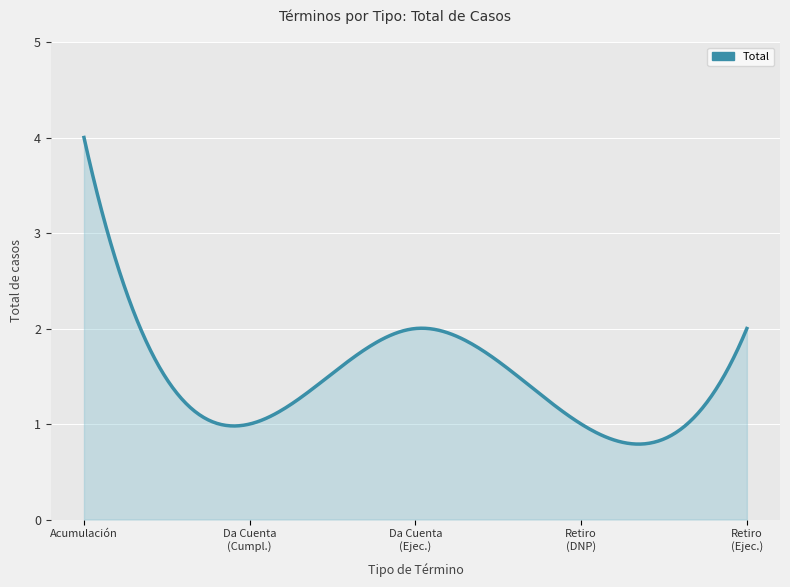

What is the difference between the maximum and minimum values?

3.2